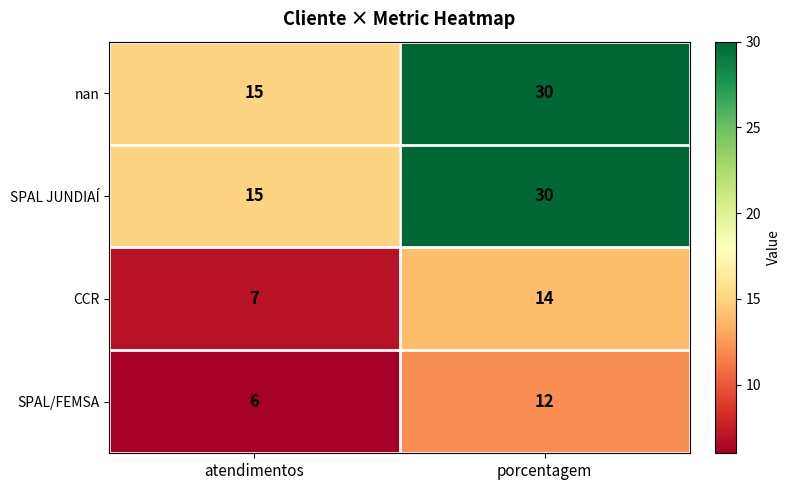

List the labels in order of SPAL JUNDIAÍ value, smallest first.

atendimentos, porcentagem